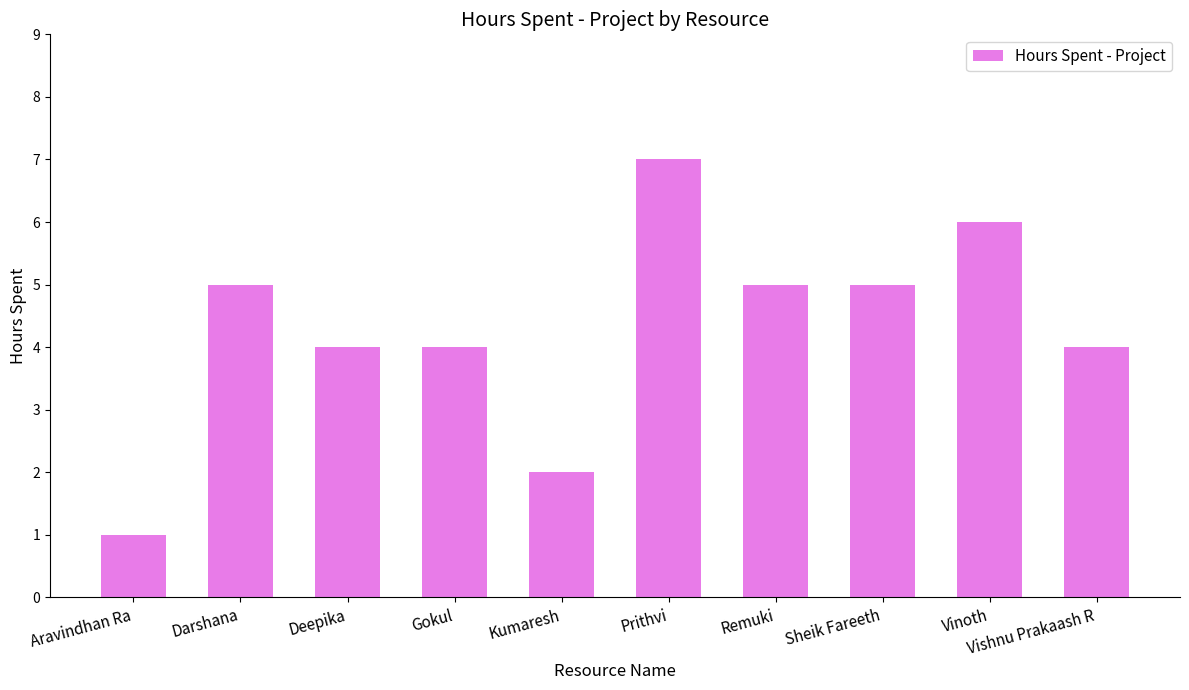

What is the sum of the values at Prithvi and Gokul?

11